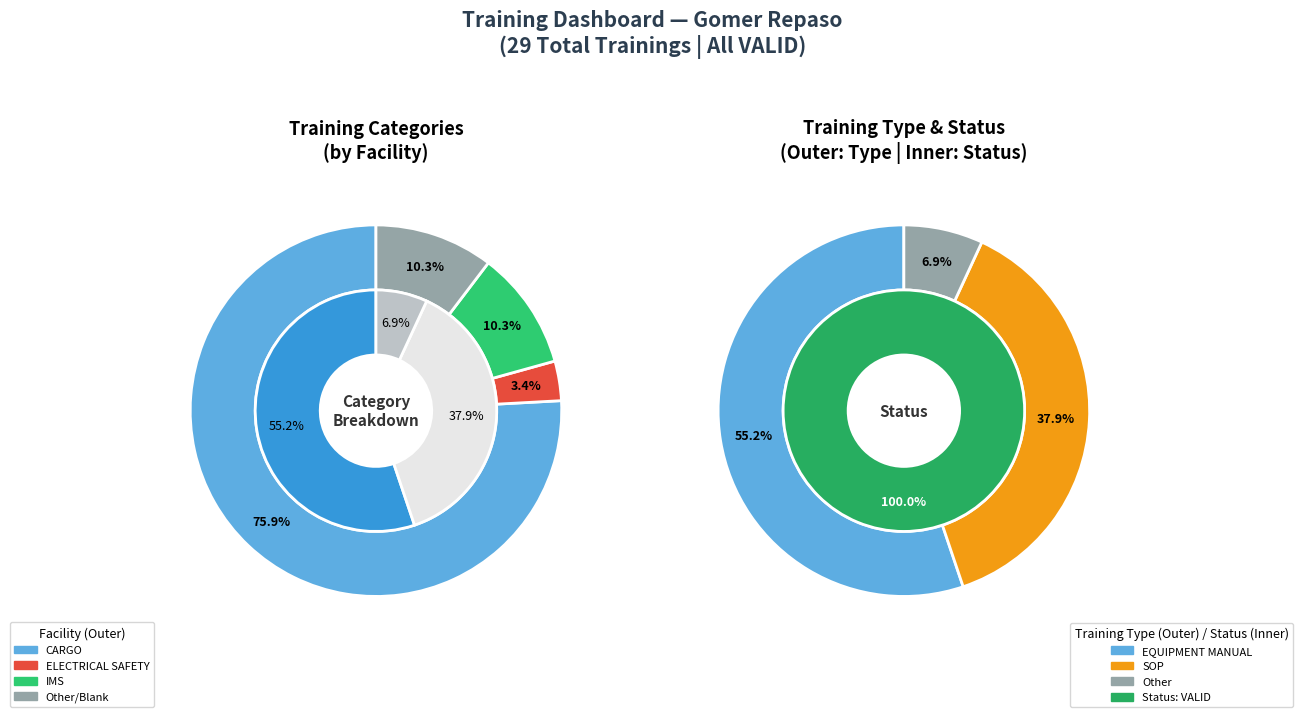

Which has a higher value, EQUIPMENT MANUAL or SOP?

EQUIPMENT MANUAL